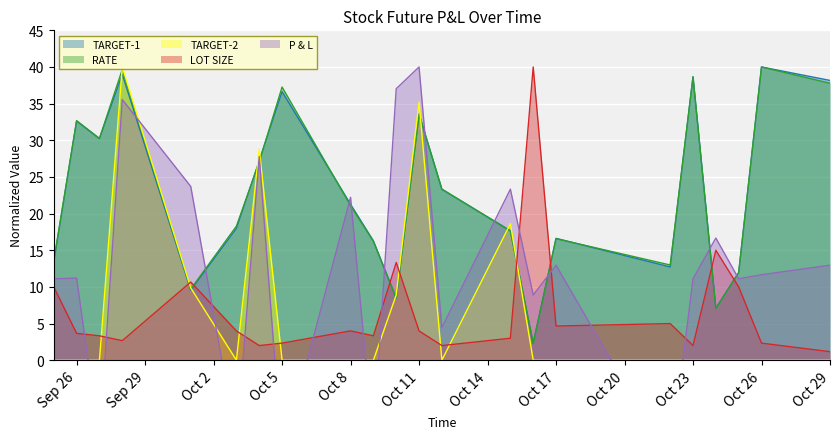

What position from the right is 2018-10-03?

6